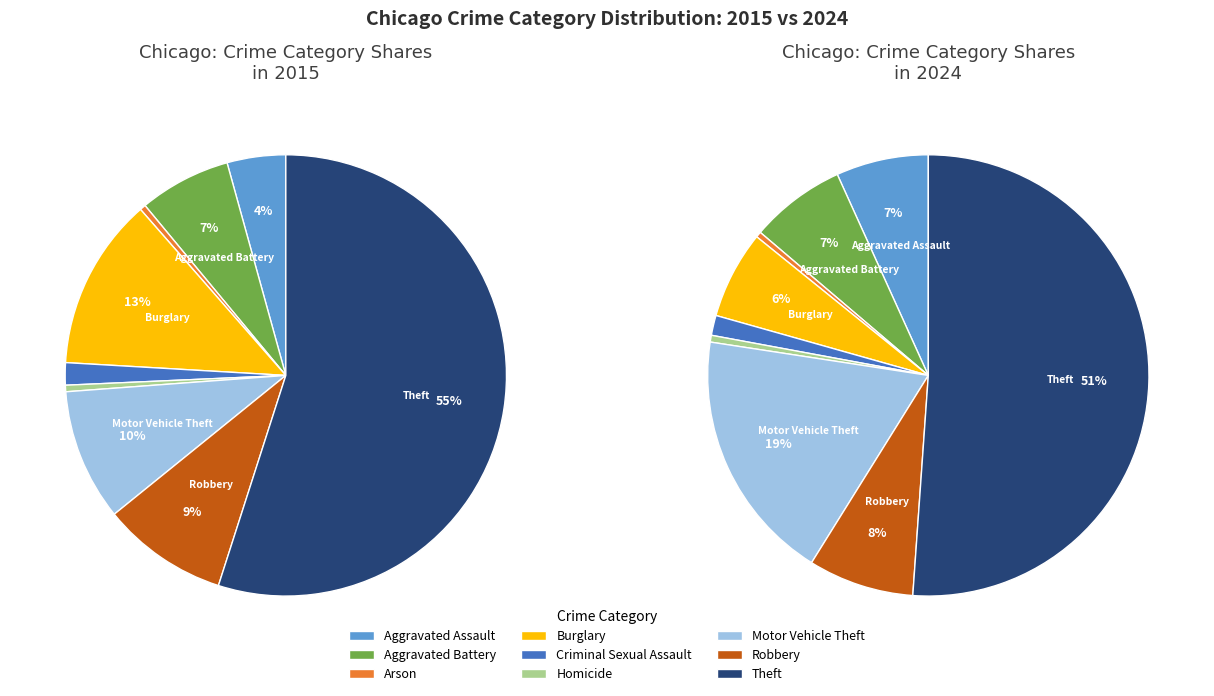

Which category accounts for the majority?

Theft